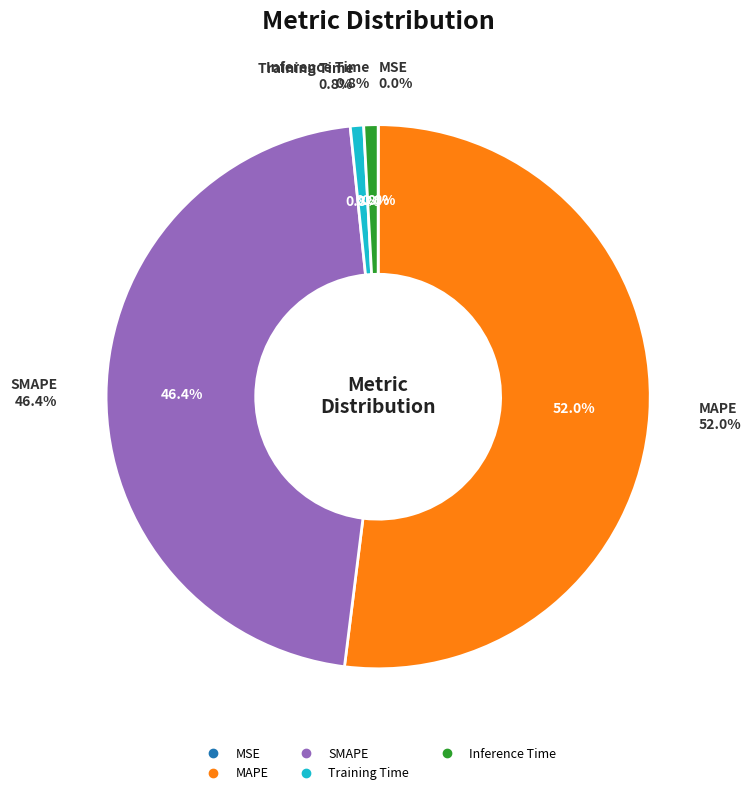

How many slices are in this pie chart?

5